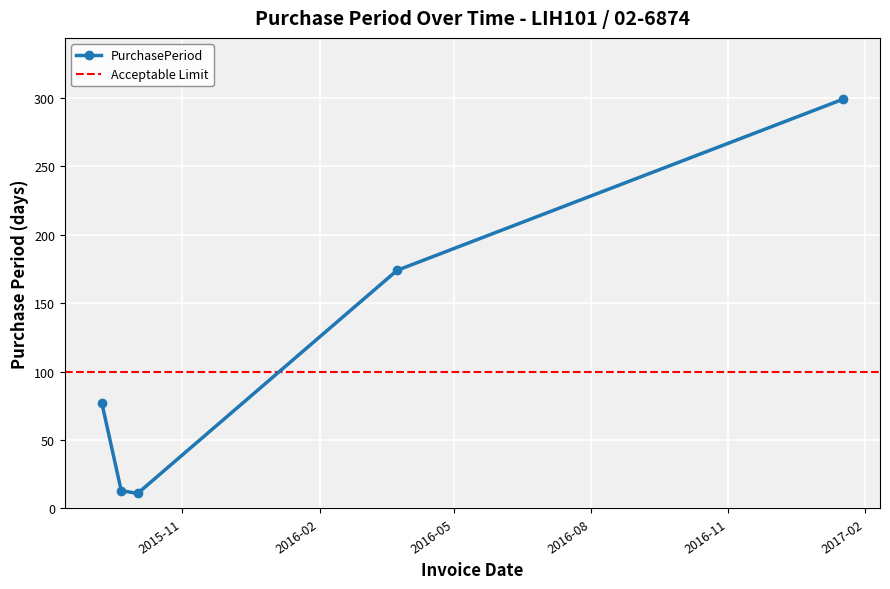

List the labels in order of value, largest first.

2017-01-17, 2016-03-24, 2015-09-08, 2015-09-21, 2015-10-02